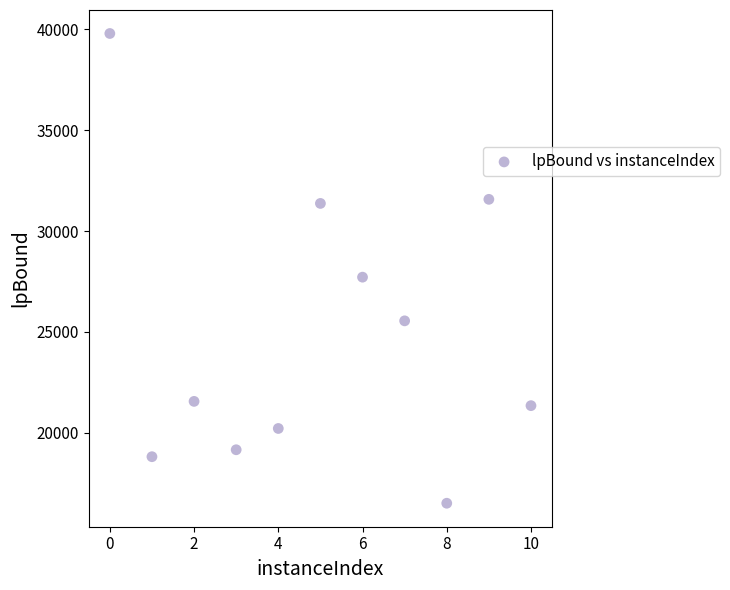

What Y value in the scatter plot is closest to 28148?

27711.7